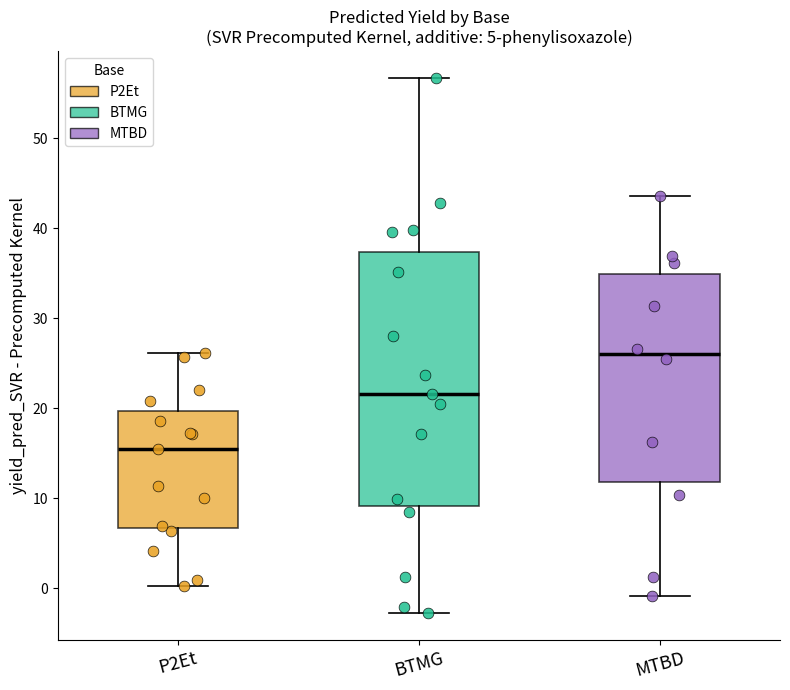

Which box is the tallest, from its lower edge to its upper edge?

BTMG